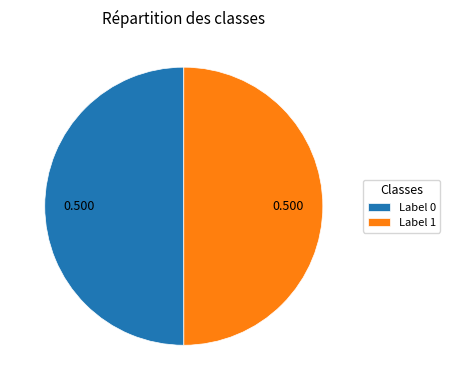

Do Label 0 and Label 1 together represent more than half of the pie?

Yes